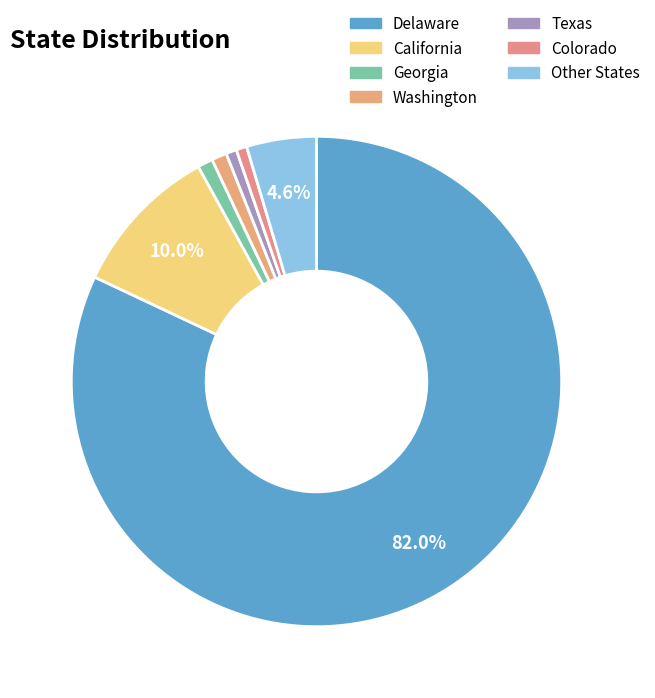

What is the total percentage of Texas and Washington?

1.7%